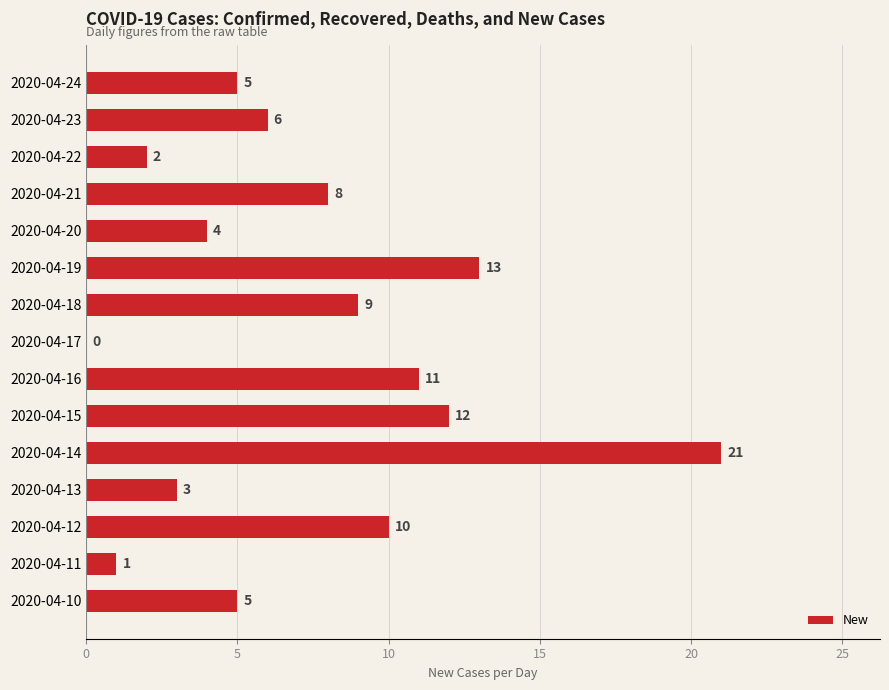

What is the maximum value shown in the chart?

21